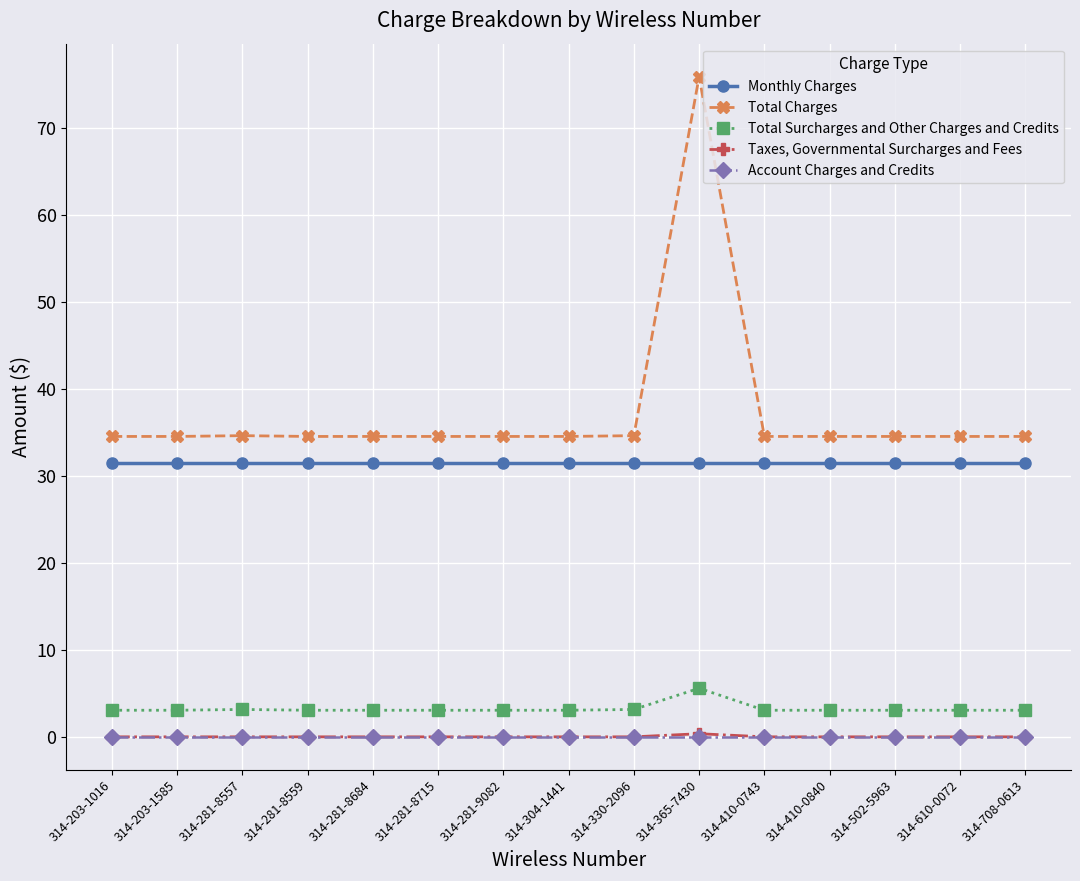

True or false: Monthly Charges and Total Surcharges and Other Charges and Credits cross at least once.

False